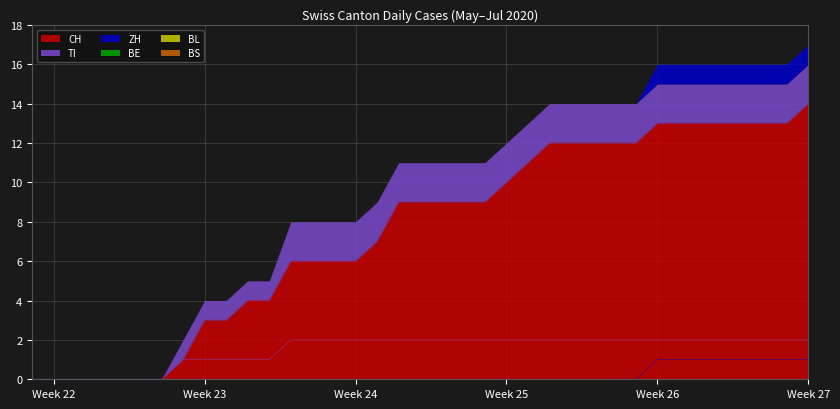

True or false: CH has a value of 0 at Week 22.

True